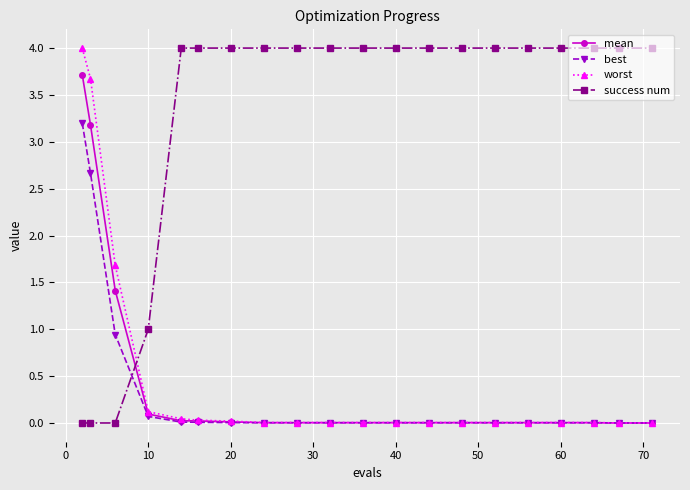

Which series has the largest total across all categories?

success num